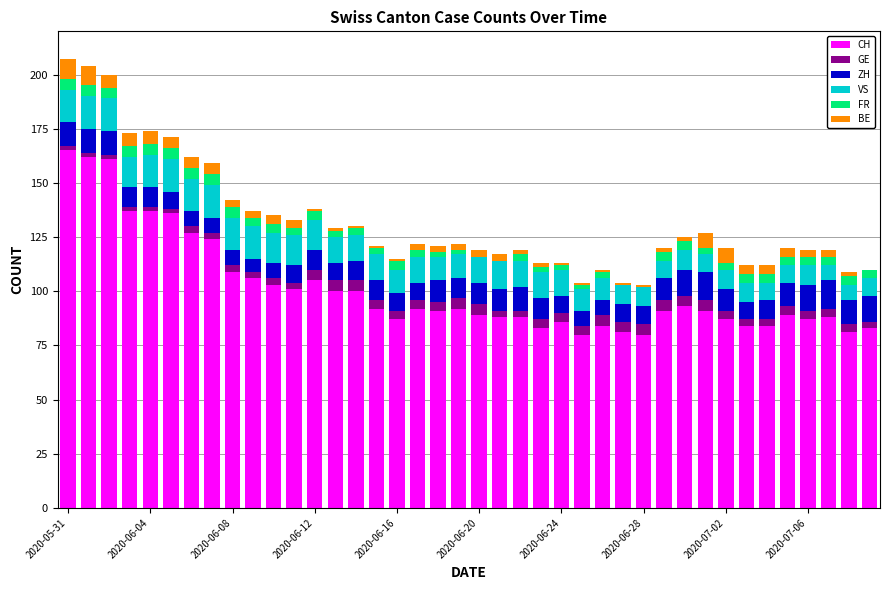

Which series has the widest spread of values?

CH